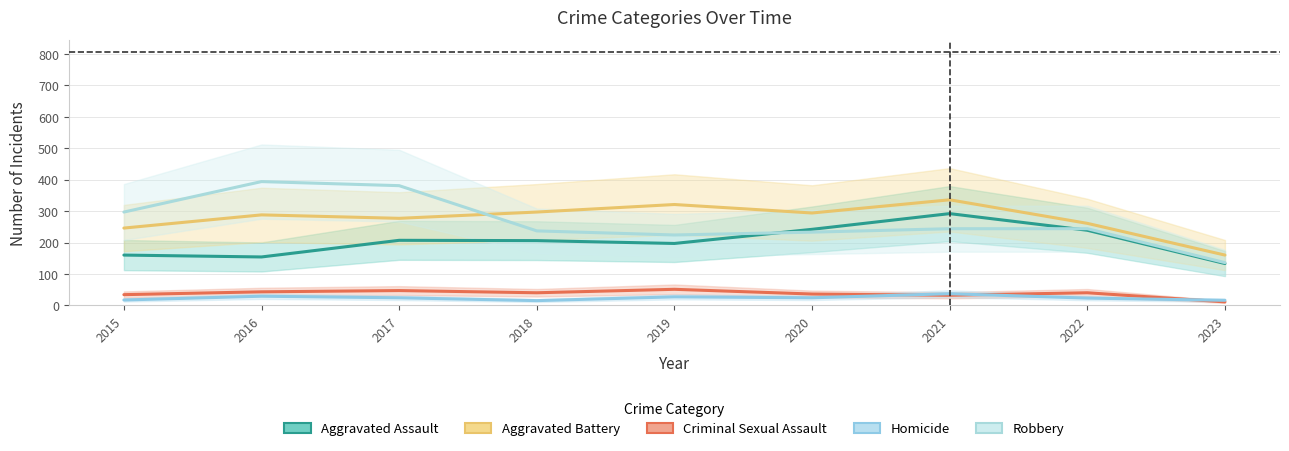

Between 2021 and 2022, which series saw the biggest shift?

Aggravated Battery